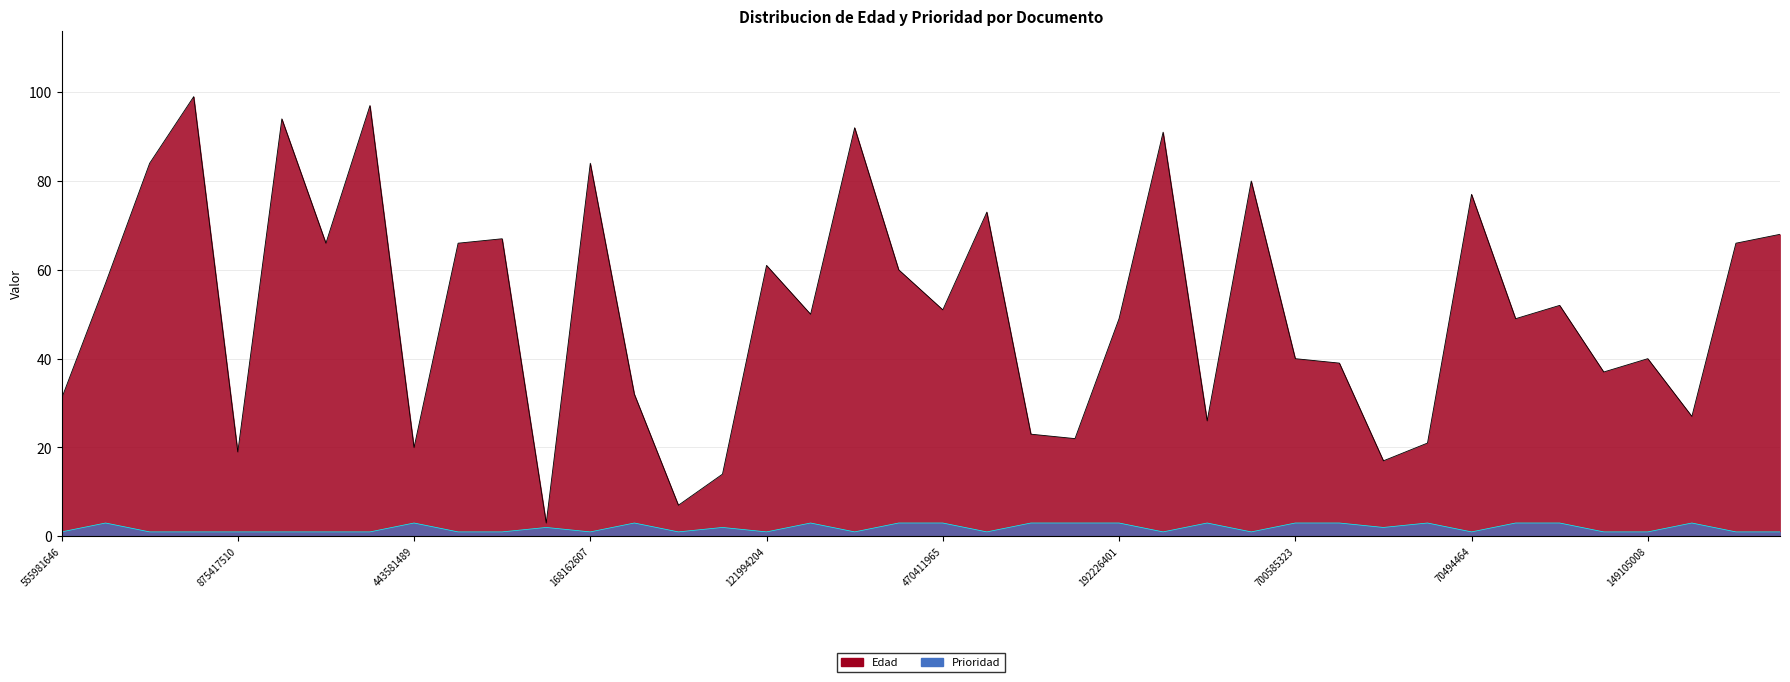

What is the label of the 9th point from the left?

443581489